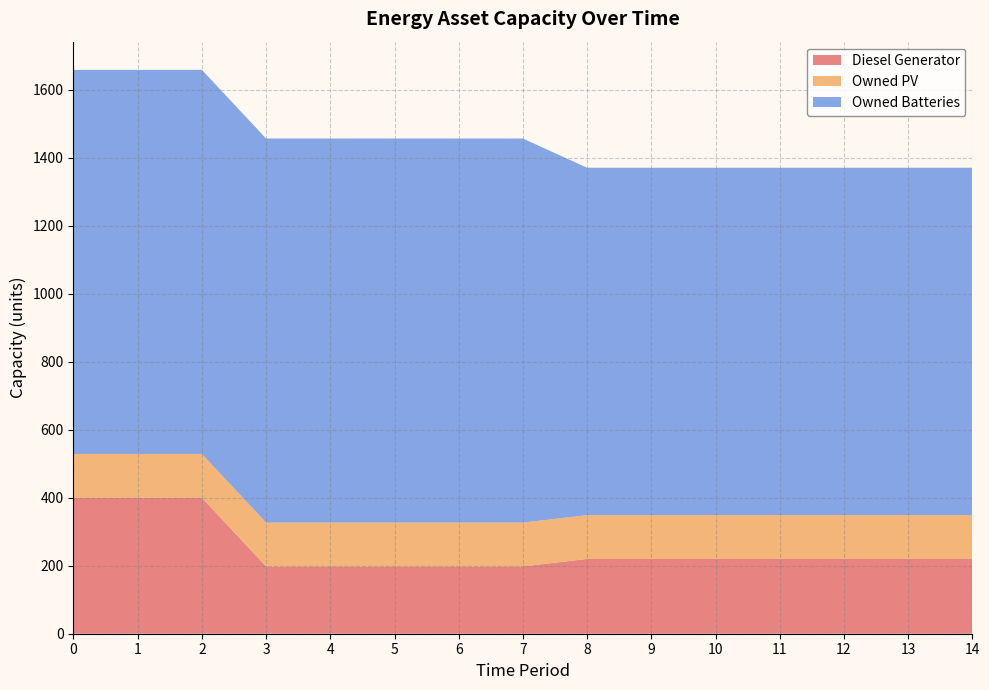

Reading right to left, what are all the values shown in this chart?

Diesel Generator: 220	220	220	220	220	220	220	198	198	198	198	198	400	400	400
Owned PV: 129	129	129	129	129	129	129	129	129	129	129	129	129	129	129
Owned Batteries: 1022	1022	1022	1022	1022	1022	1022	1130	1130	1130	1130	1130	1130	1130	1130